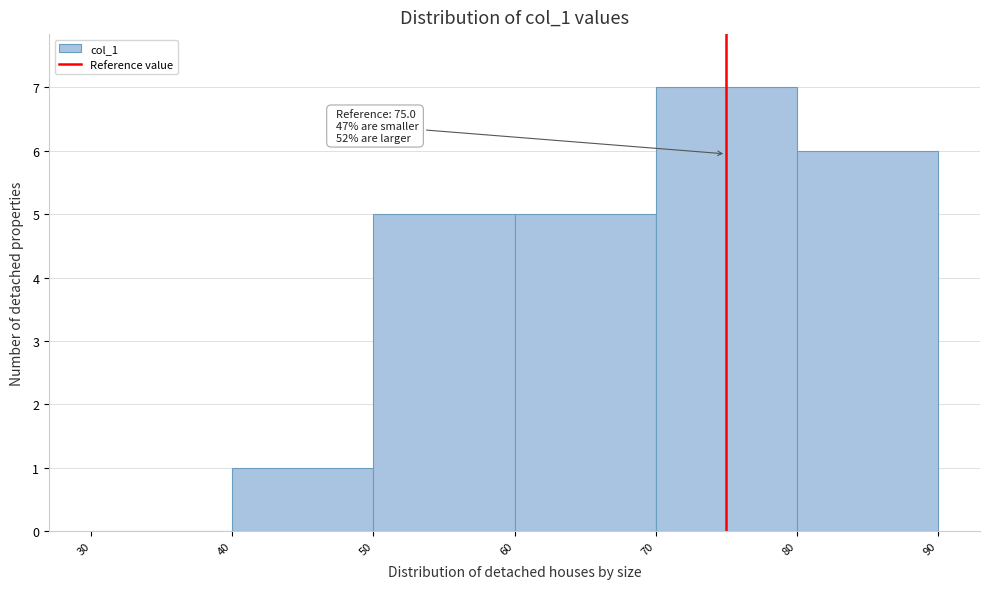

Which range on the x-axis has the tallest bar?

70 to 80